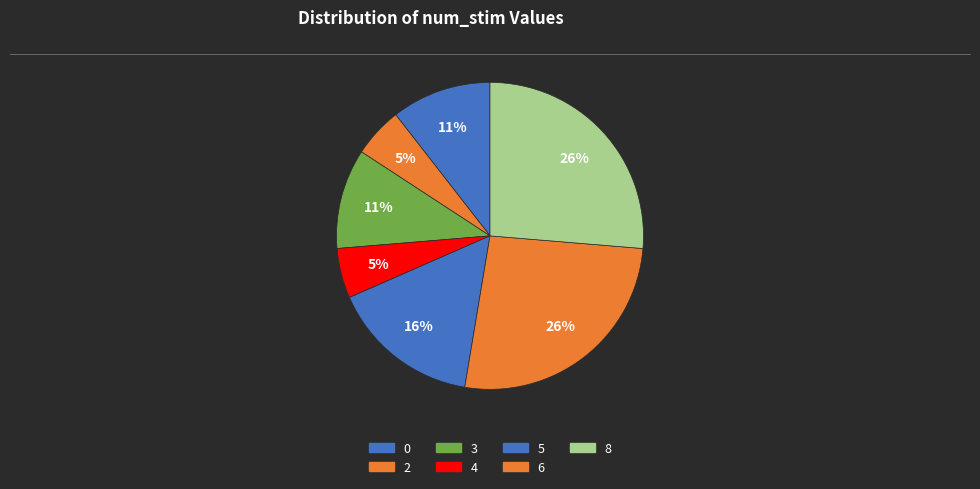

To the nearest percent, what is the average slice percentage?

14%